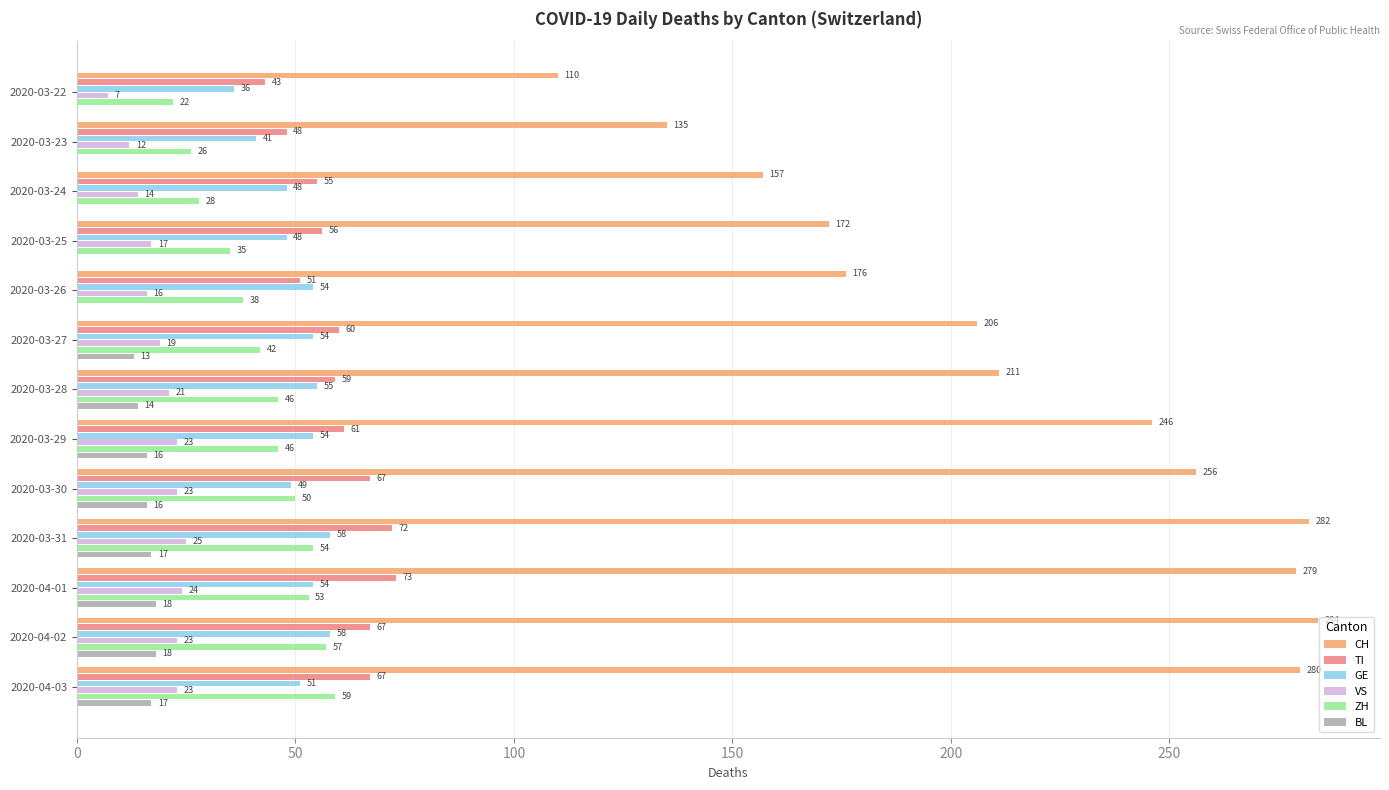

Which series changed the most between 2020-03-31 and 2020-04-02?

TI